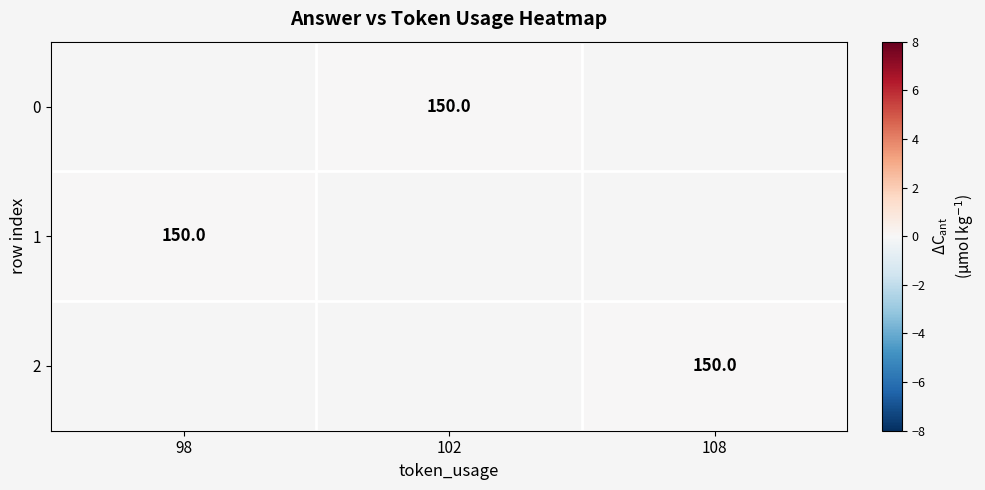

True or false: 0 has a value of 150 at 102.

True